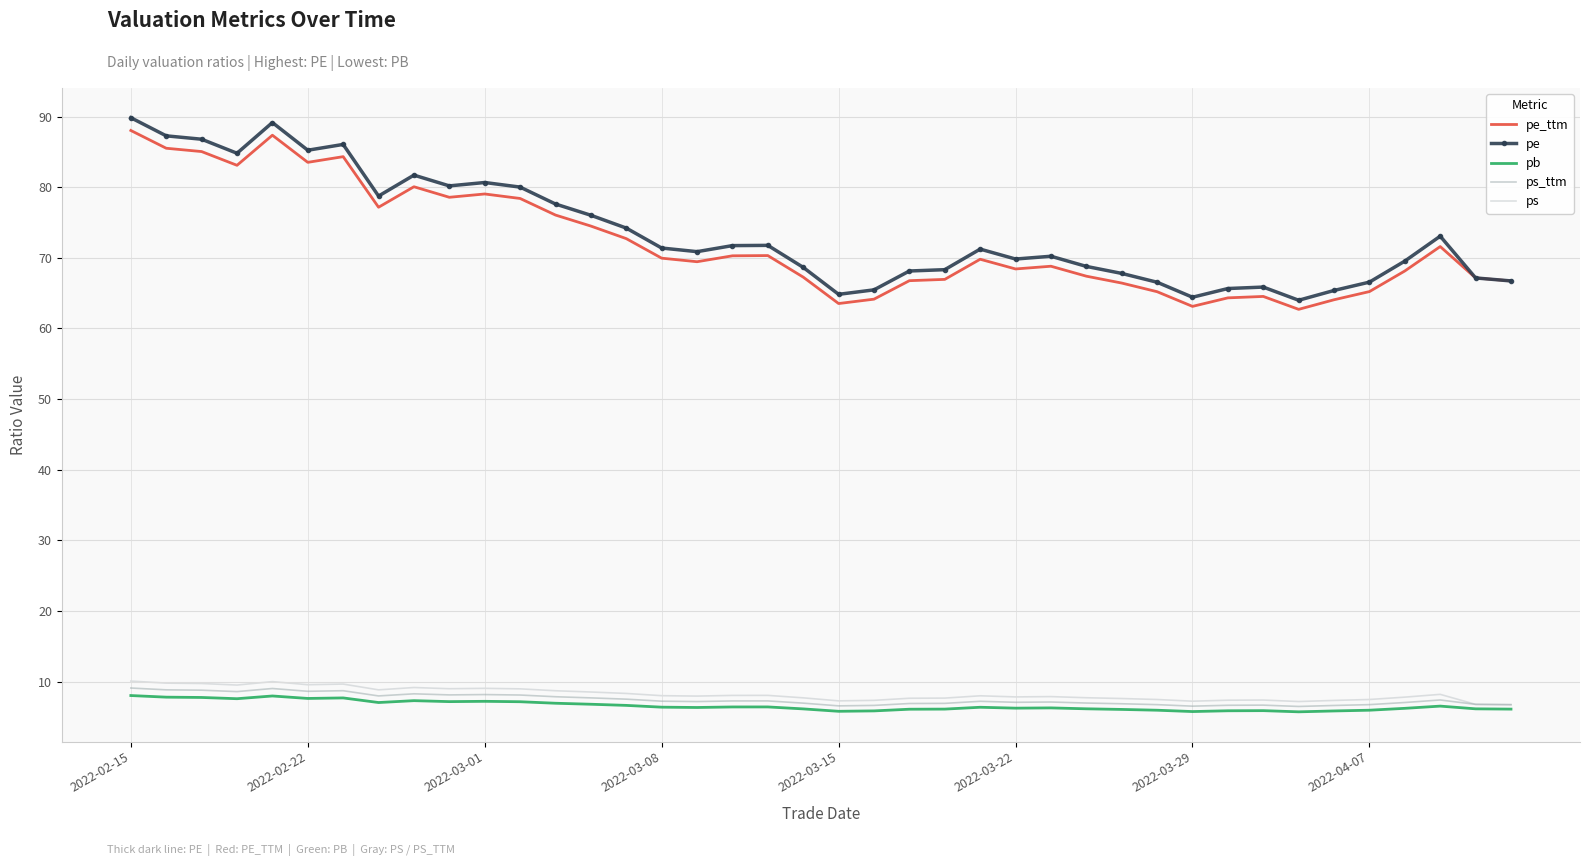

What is the sum of all ps values?

328.0